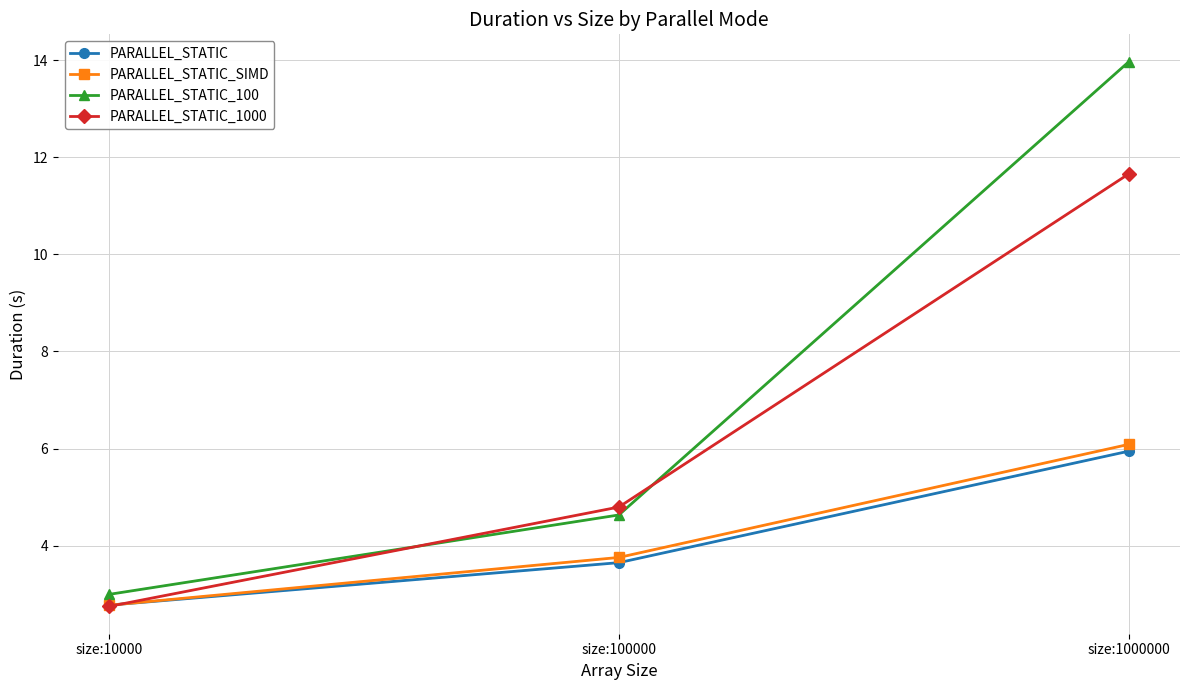

What are all the series names shown in the legend?

PARALLEL_STATIC, PARALLEL_STATIC_SIMD, PARALLEL_STATIC_100, PARALLEL_STATIC_1000